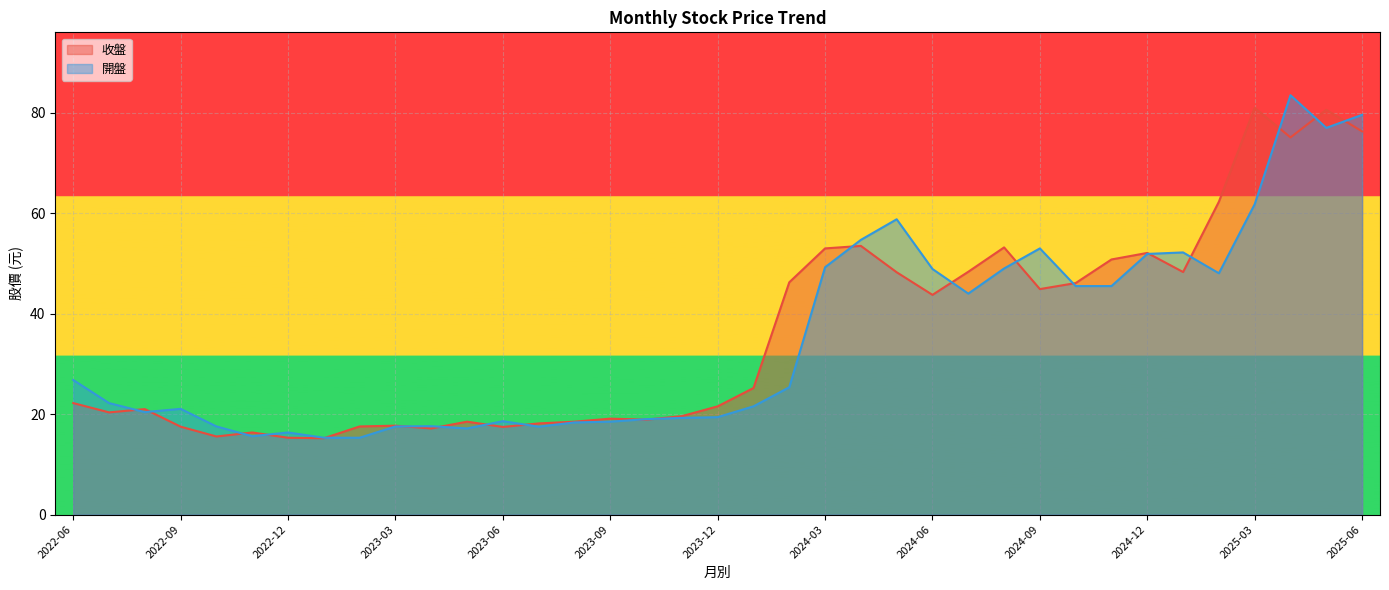

Where is 開盤 nearest to the value 49?

2024-08